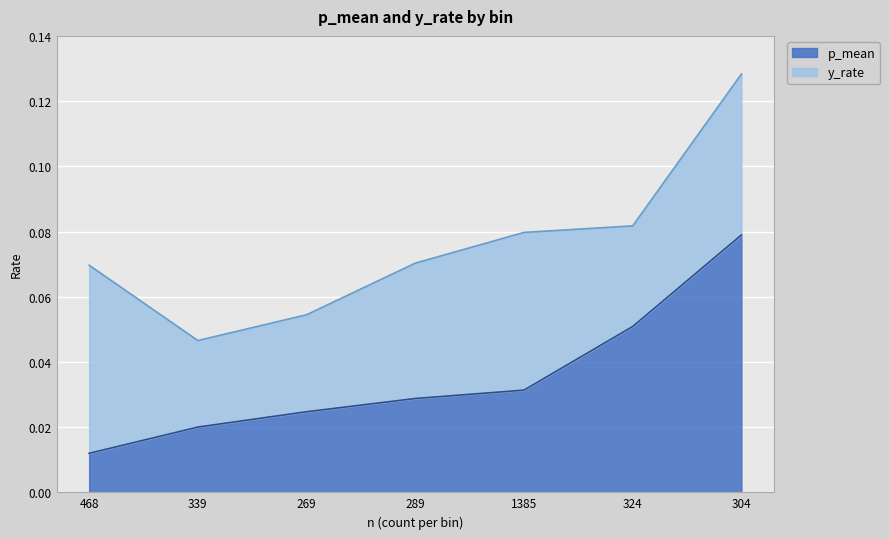

Which category has the highest value in the p_mean series?

304